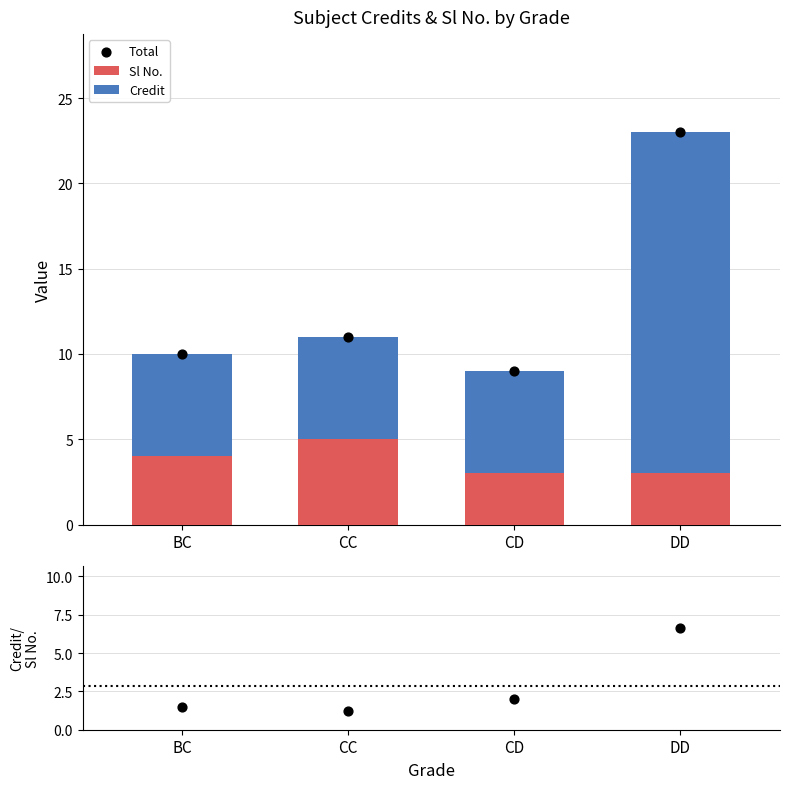

At which category is the sum across all series the highest?

DD